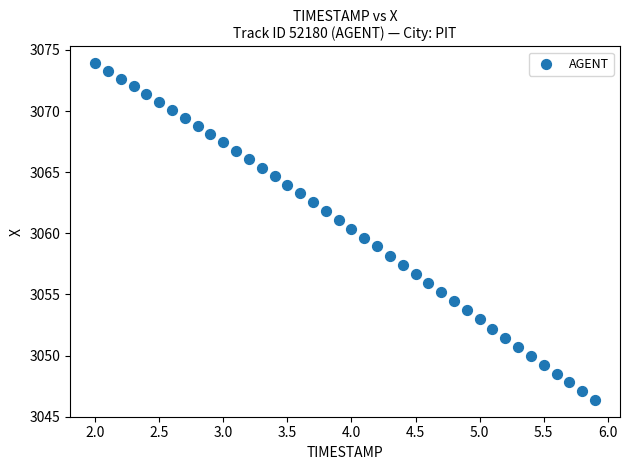

What is the range of X values (max minus min)?

3.9